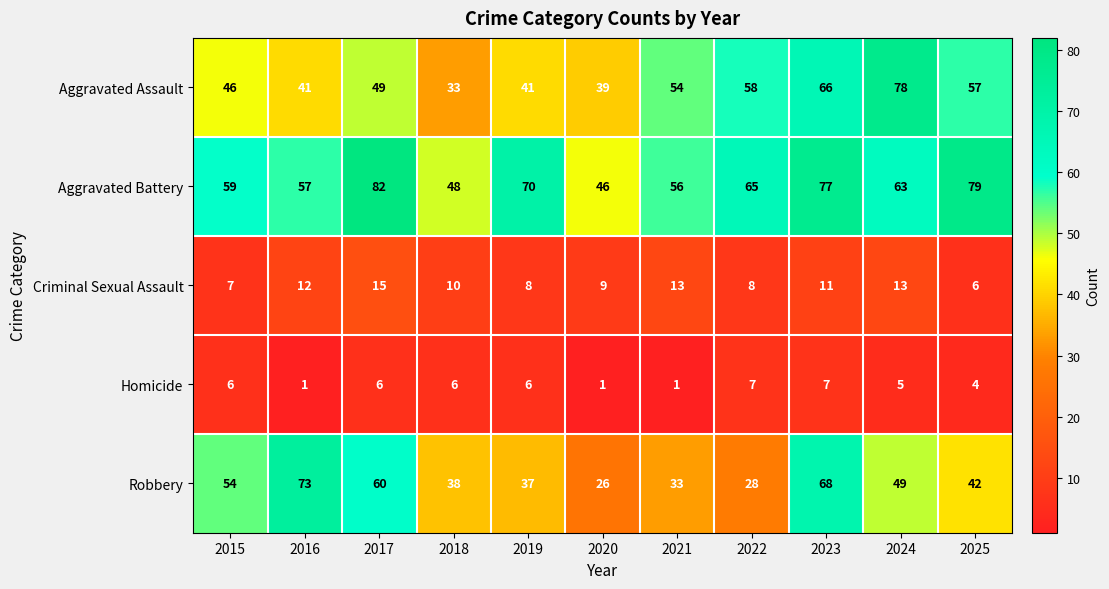

What is the total value across all series at 2015?

172